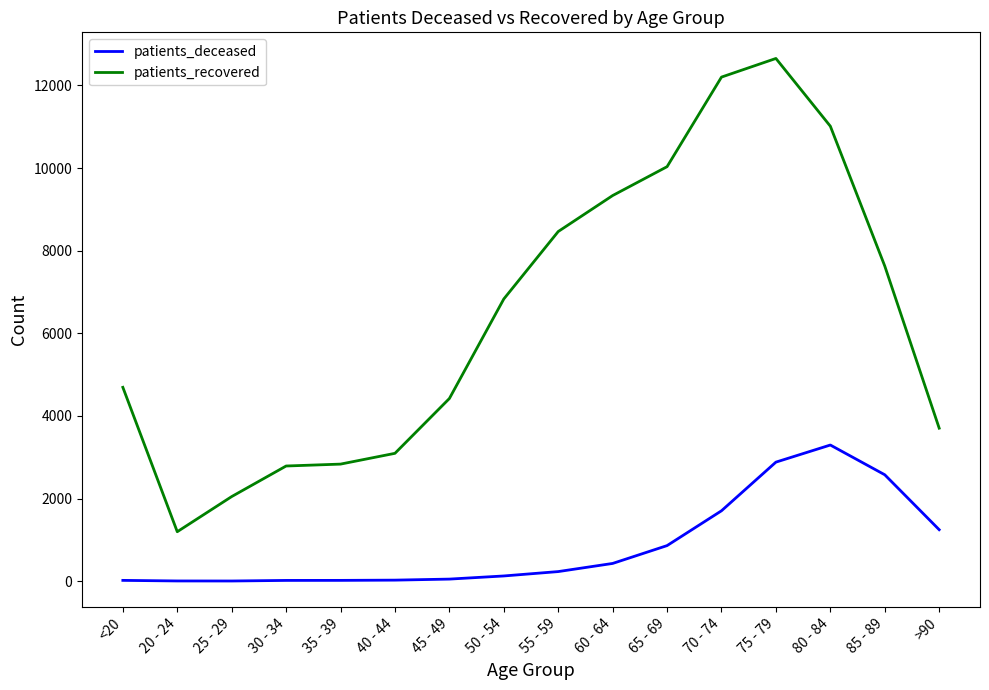

Between 40 - 44 and 55 - 59, which series saw the biggest shift?

patients_recovered